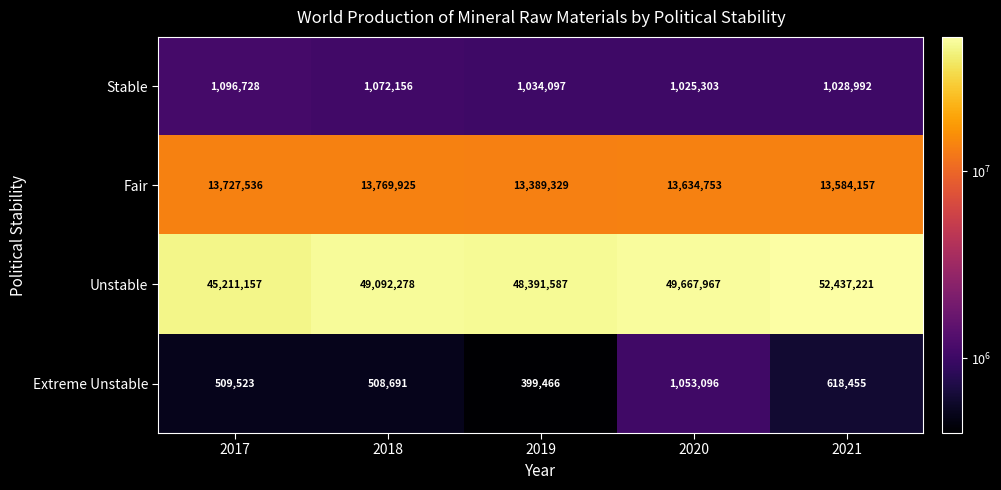

Which label corresponds to the largest value in the chart?

2021